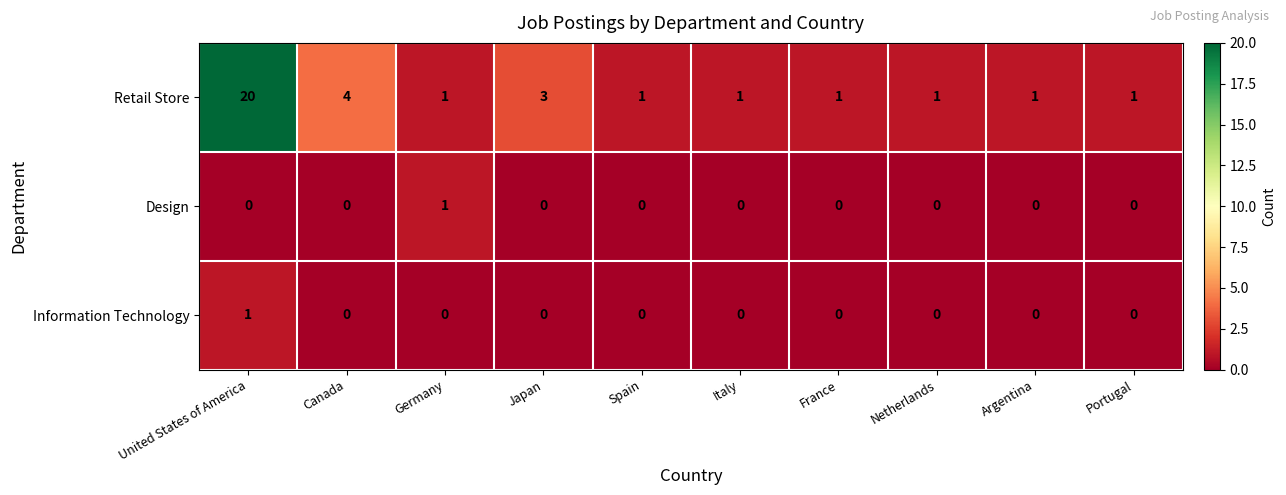

At which category is the sum across all series the highest?

United States of America